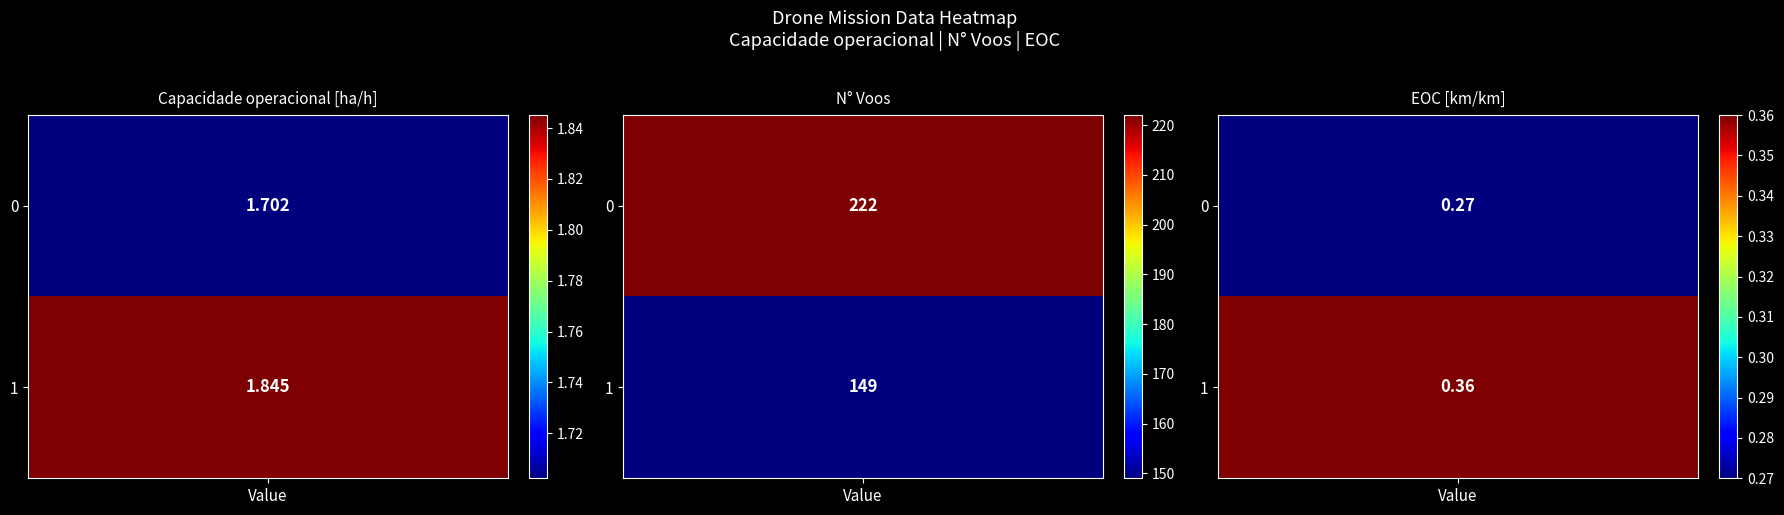

At how many categories does at least one series exceed 16?

1